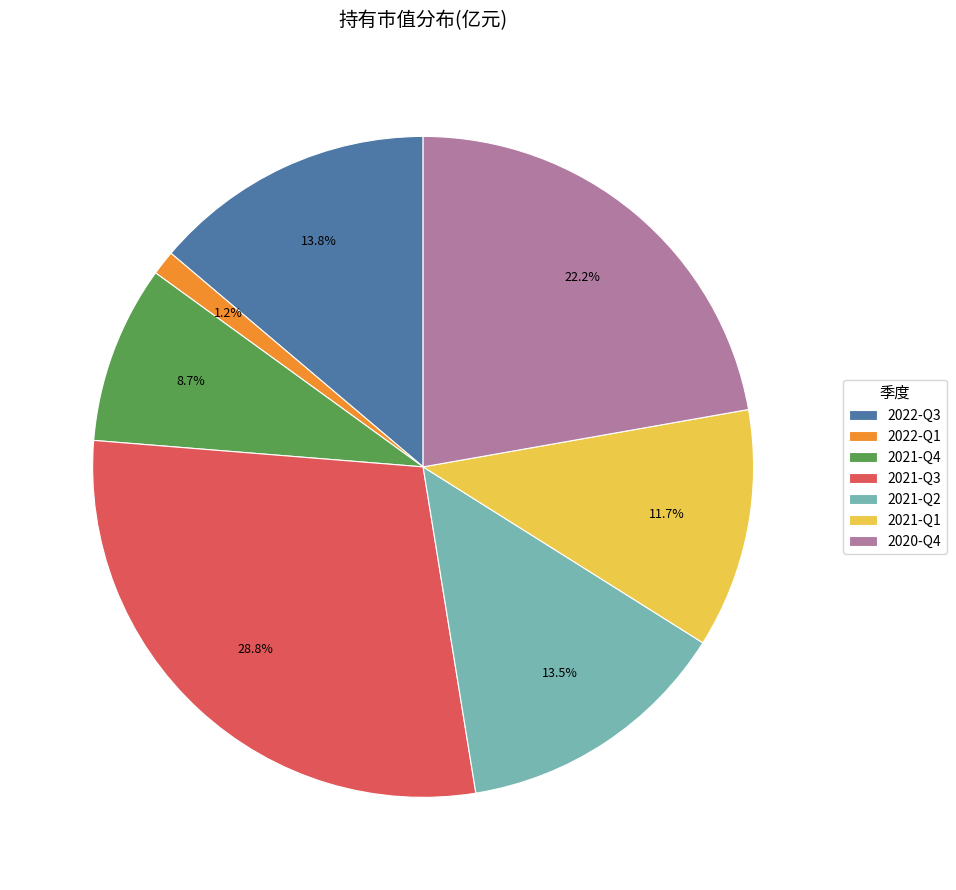

What percentage is the 2021-Q1 slice, to the nearest percent?

12%